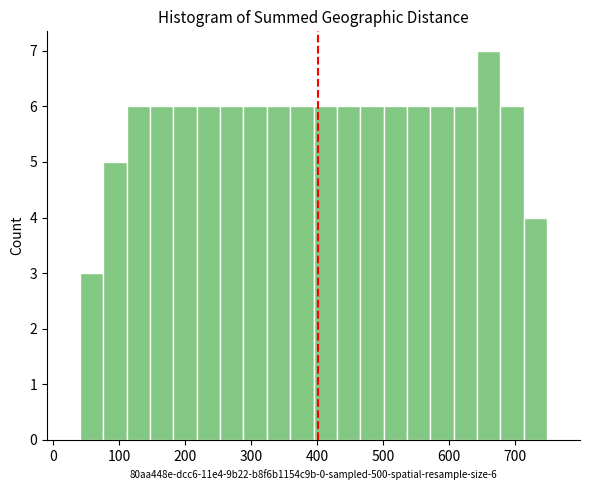

Read against the x-axis, roughly where is the centre of the tallest bar?

660